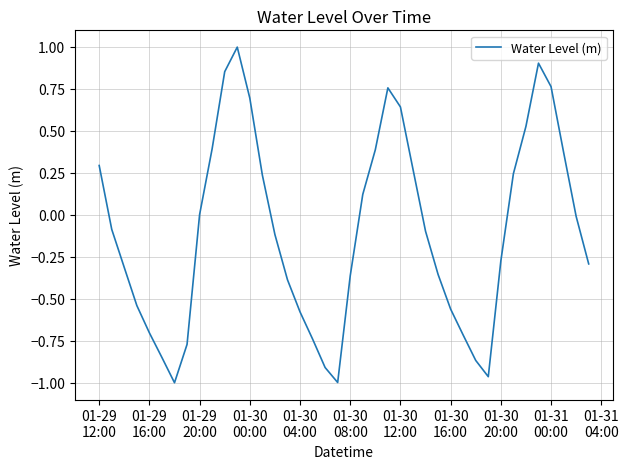

What is the greatest value displayed?

1.0